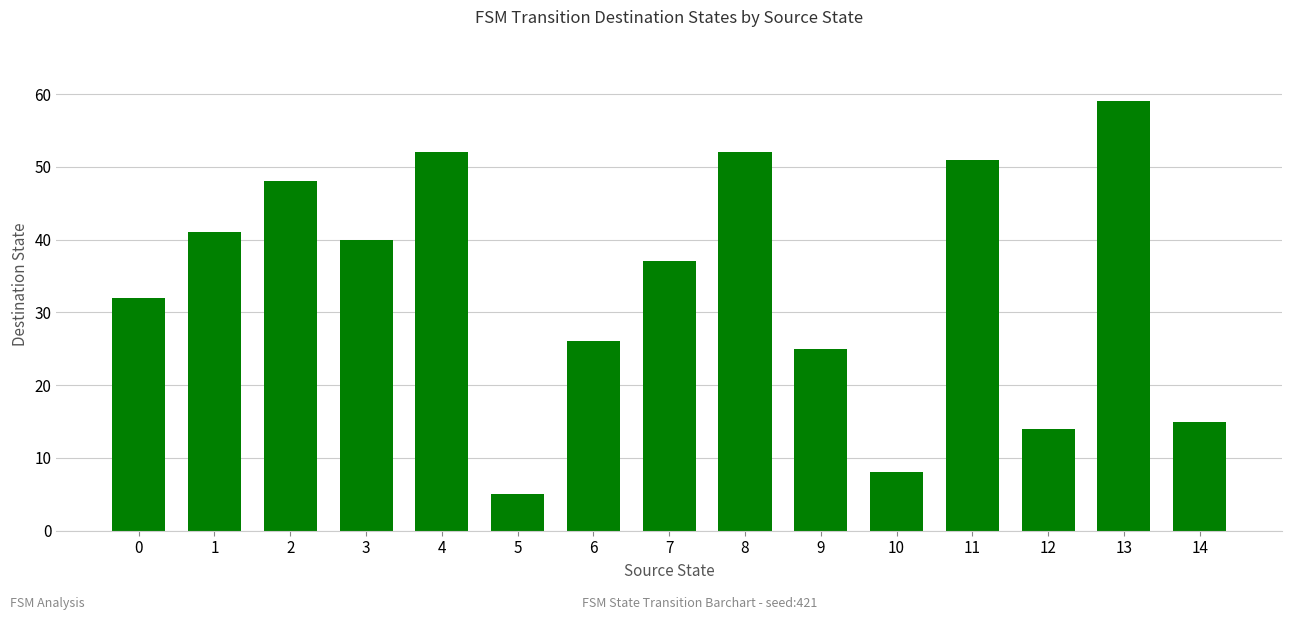

What is the greatest value displayed?

59